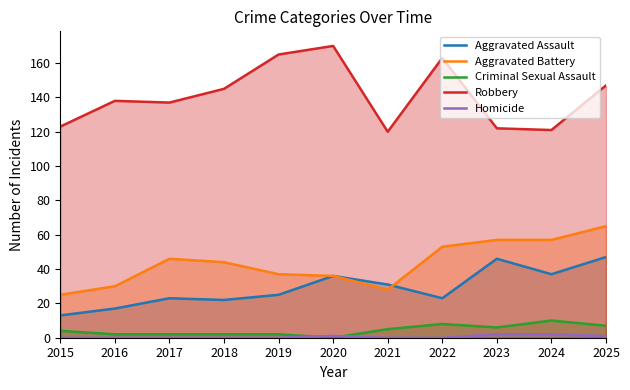

Which series changed the most between 2020 and 2024?

Robbery